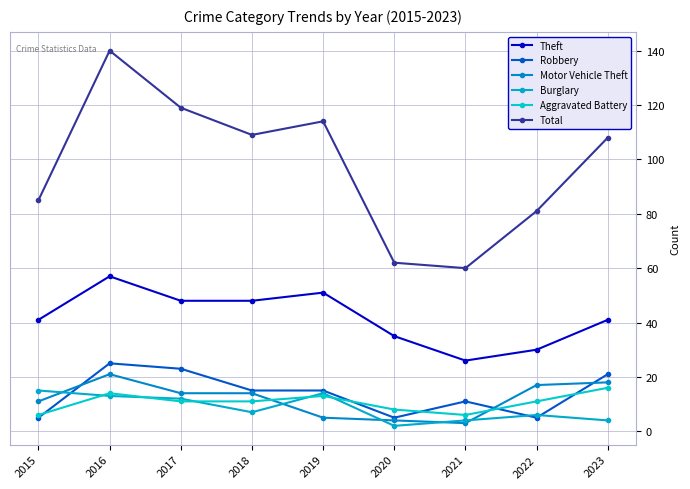

The Burglary series shows 4 at 2023. True or false?

True